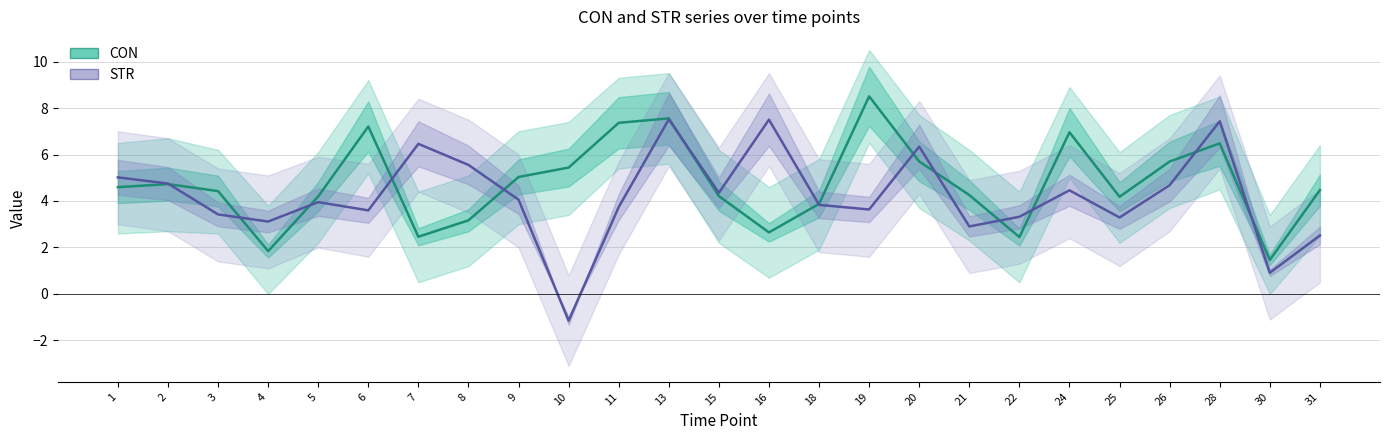

Does the chart display data point markers on the line(s)?

No